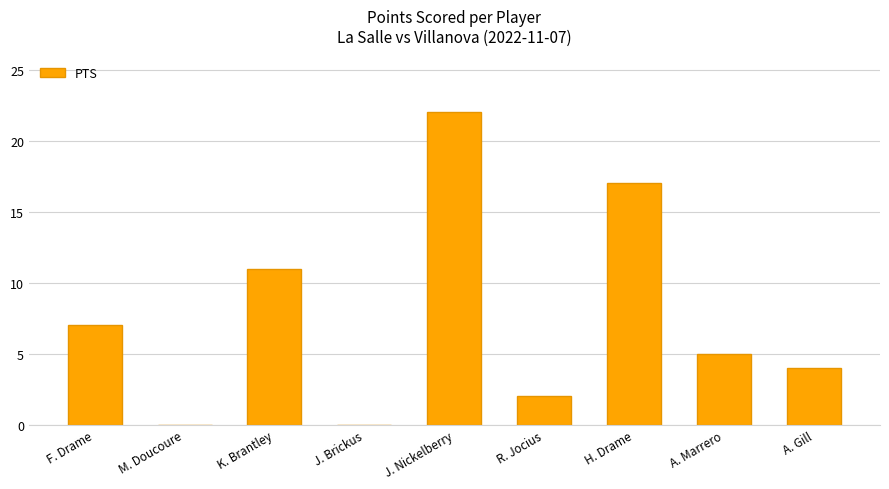

What is the change in value from J. Nickelberry to A. Gill?

-18